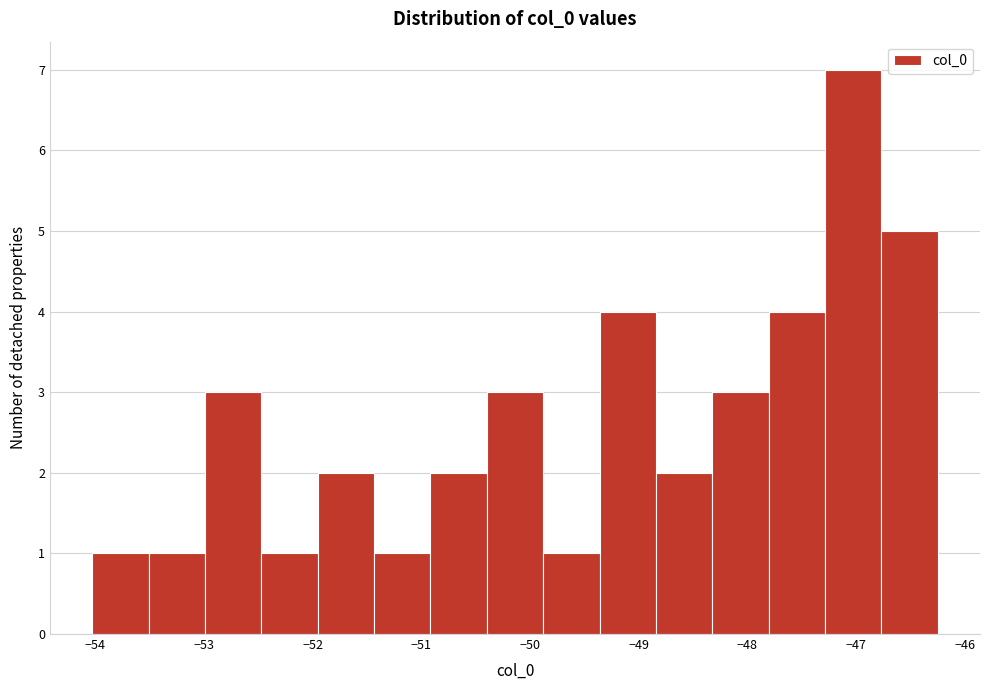

Reading left to right, list every bar in this chart as the range it spans on the x-axis followed by its height. Neither the bar edges nor the heights are printed on the chart, so give them approximately, as read against the axes.

-54.0 to -53.5: 1
-53.5 to -53.0: 1
-53.0 to -52.5: 3
-52.5 to -52.0: 1
-52.0 to -51.4: 2
-51.4 to -50.9: 1
-50.9 to -50.4: 2
-50.4 to -49.9: 3
-49.9 to -49.4: 1
-49.4 to -48.8: 4
-48.8 to -48.3: 2
-48.3 to -47.8: 3
-47.8 to -47.3: 4
-47.3 to -46.8: 7
-46.8 to -46.2: 5